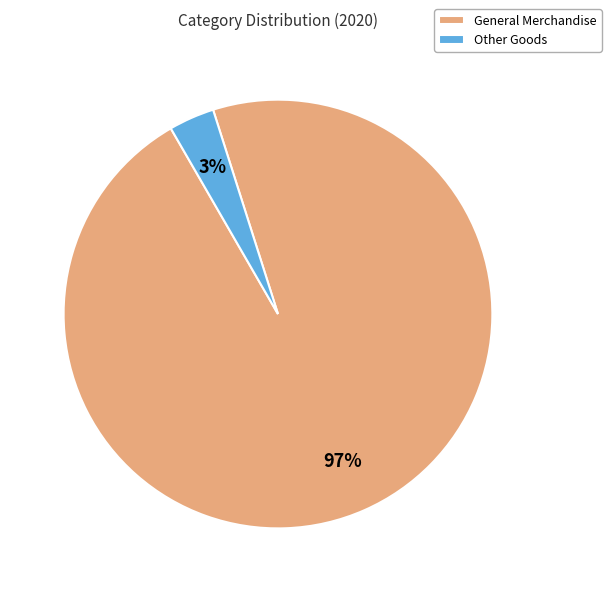

To the nearest percent, what is the average slice percentage?

50%